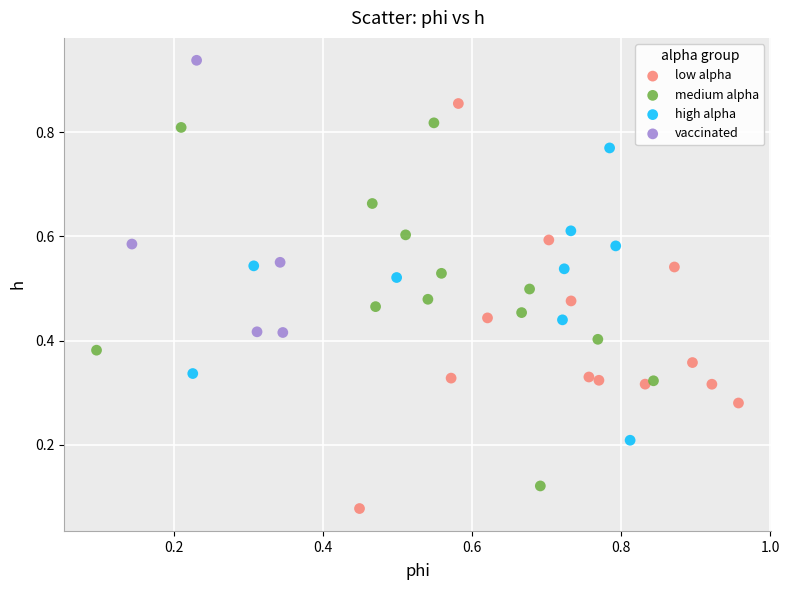

Which series has the widest spread of Y values?

low alpha